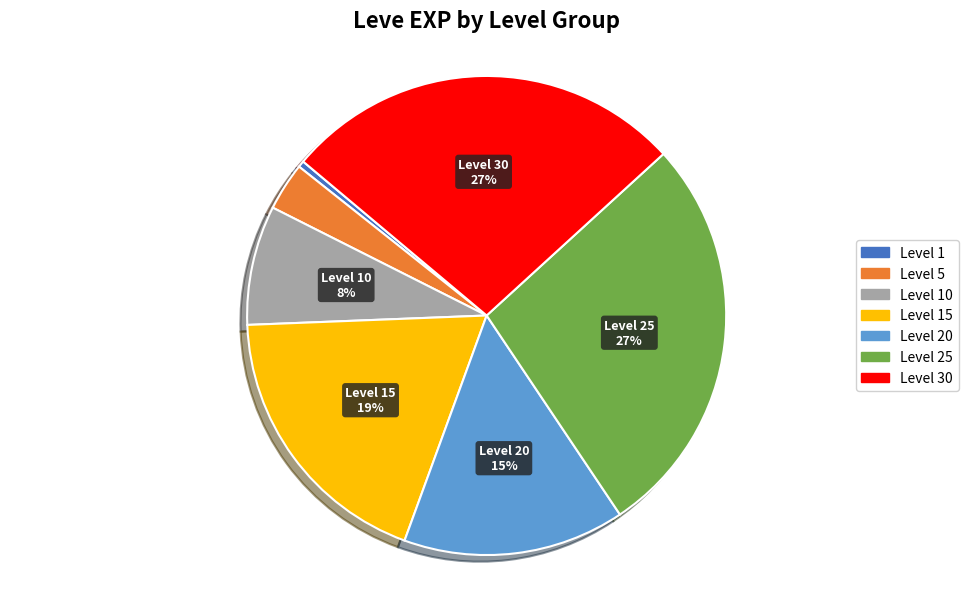

Is there a majority slice in this chart?

No